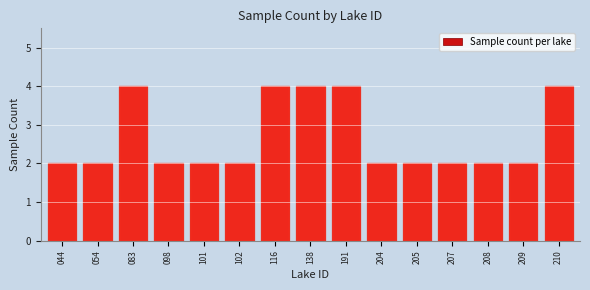

Reading right to left, transcribe all the data shown in this chart.

210=4	209=2	208=2	207=2	205=2	204=2	191=4	138=4	116=4	102=2	101=2	098=2	083=4	054=2	044=2